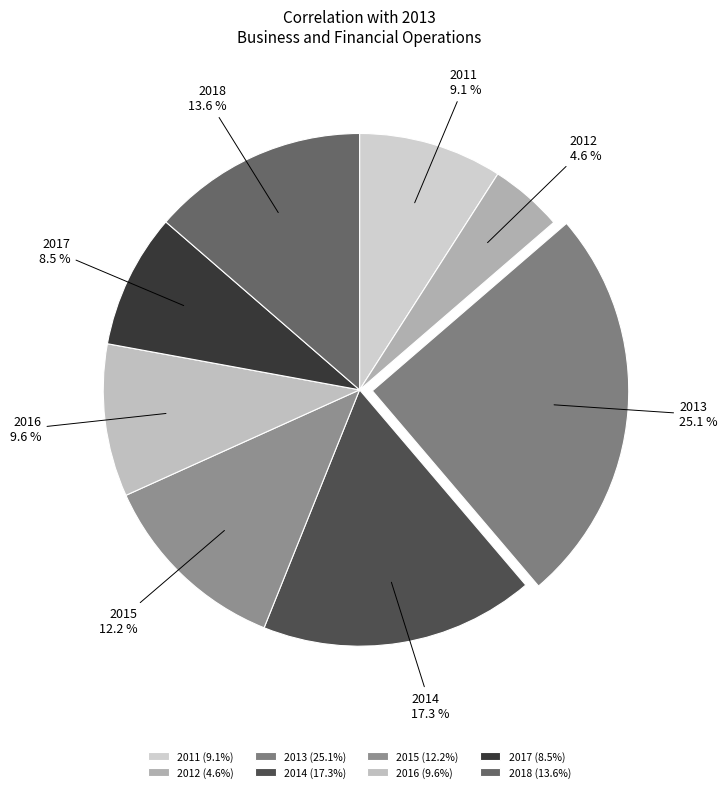

How many segments does this pie chart have?

8